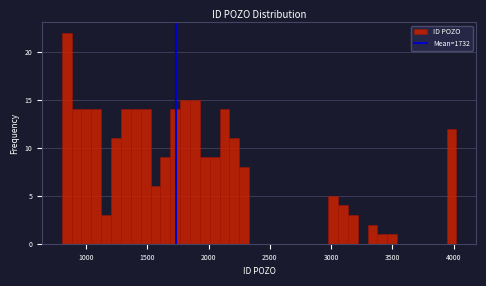

Read against the x-axis, roughly where is the centre of the tallest bar?

850